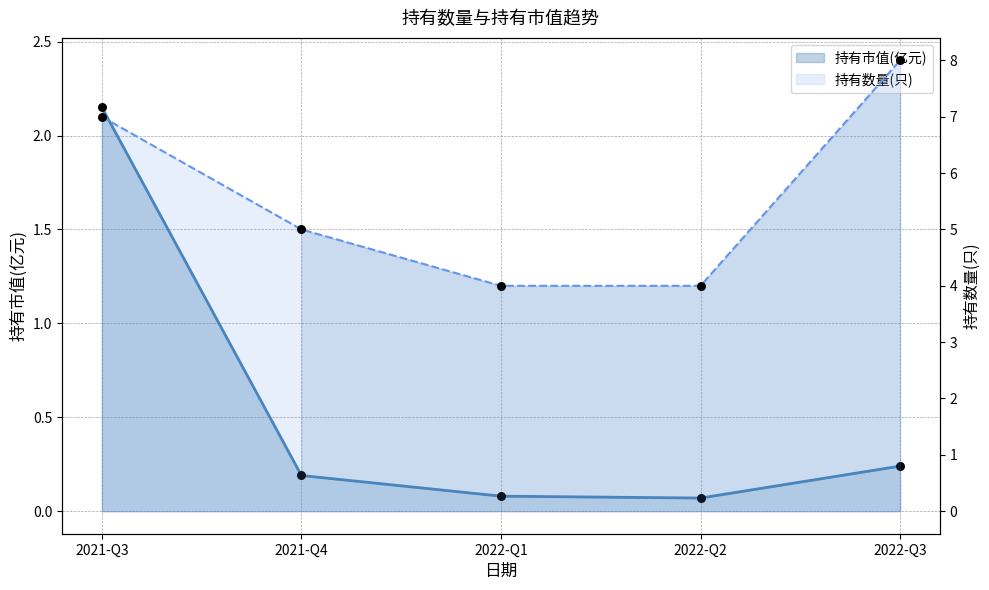

What is the total value across all series at 2022-Q3?

8.2